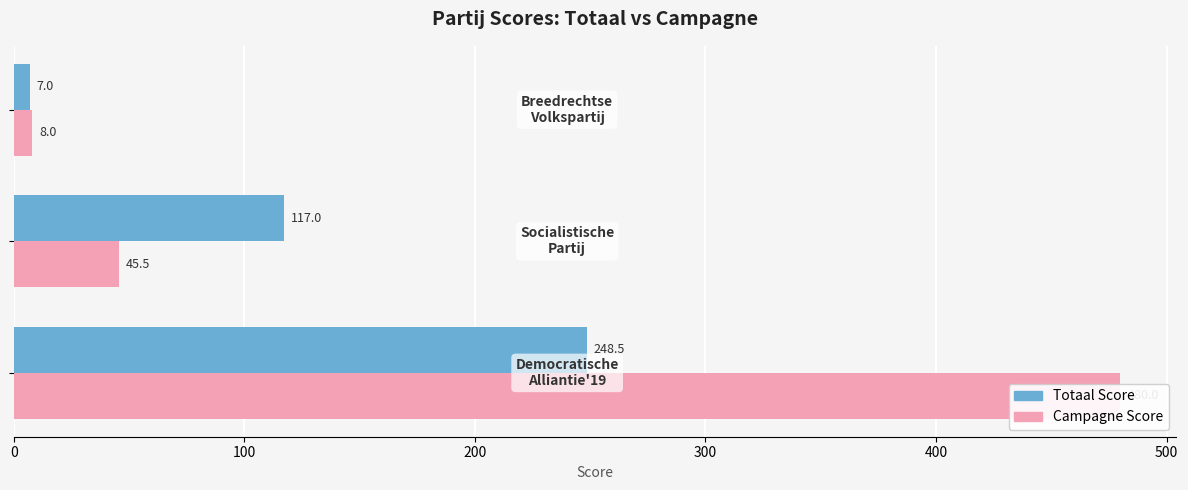

What is the value of the Totaal Score bar at the 1st from the left?

248.5